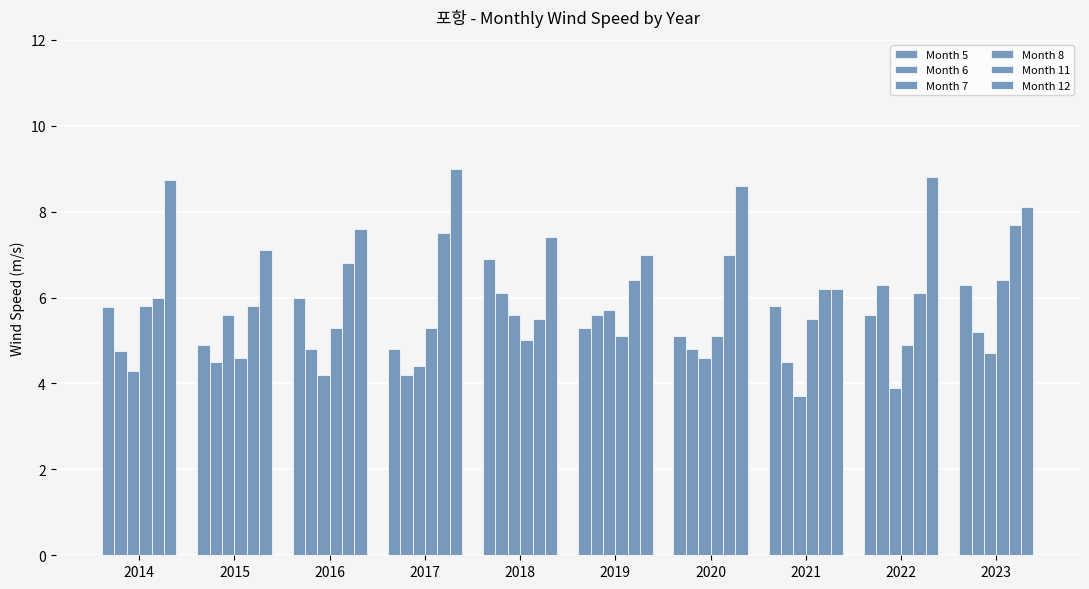

What is the spread (max minus min) of values at 2014?

4.5